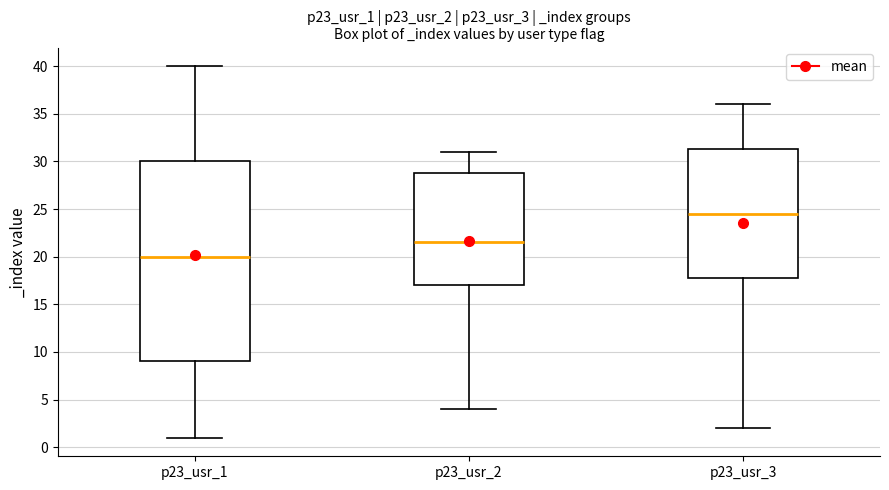

Comparing the boxes themselves (not the whiskers), which one is the tallest?

p23_usr_1